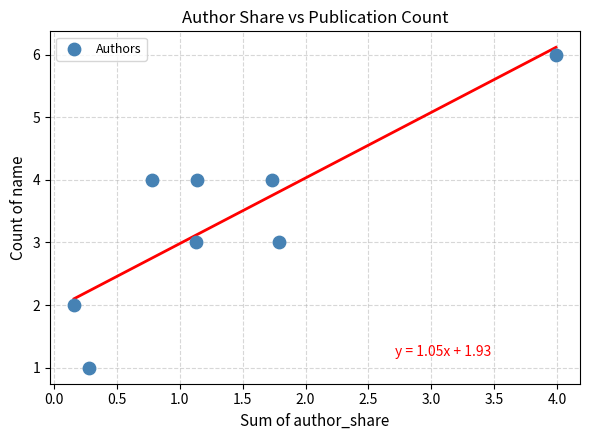

What is the average Y value?

3